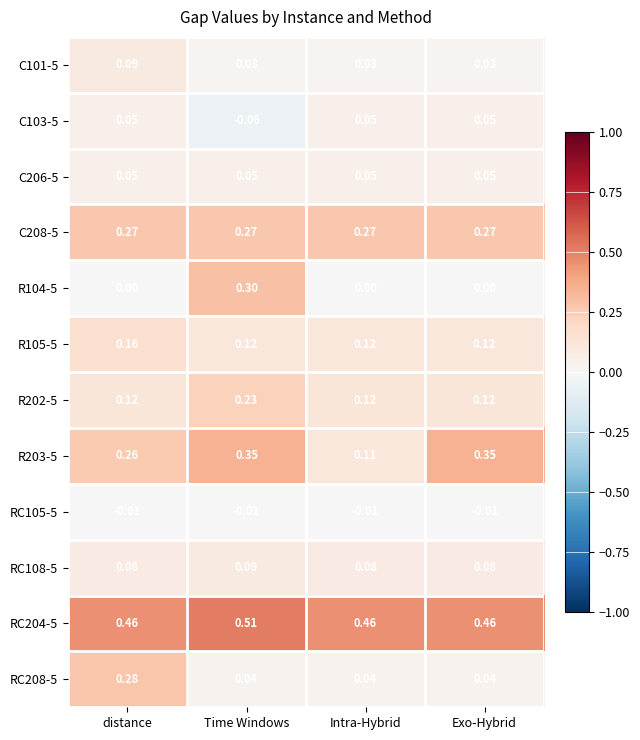

Is the value of RC204-5 at Time Windows greater than the value of R104-5 at distance?

Yes